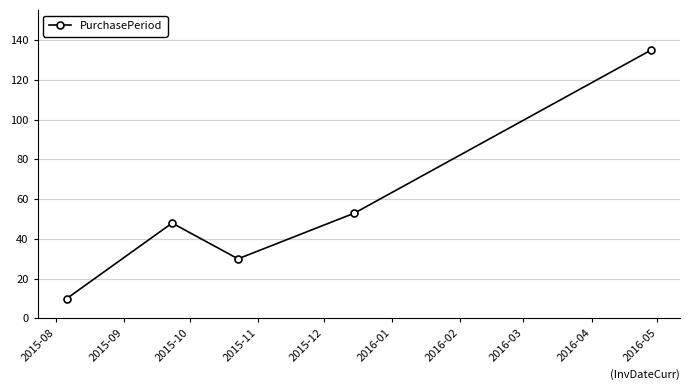

What is the value of the 2nd point from the left?

48